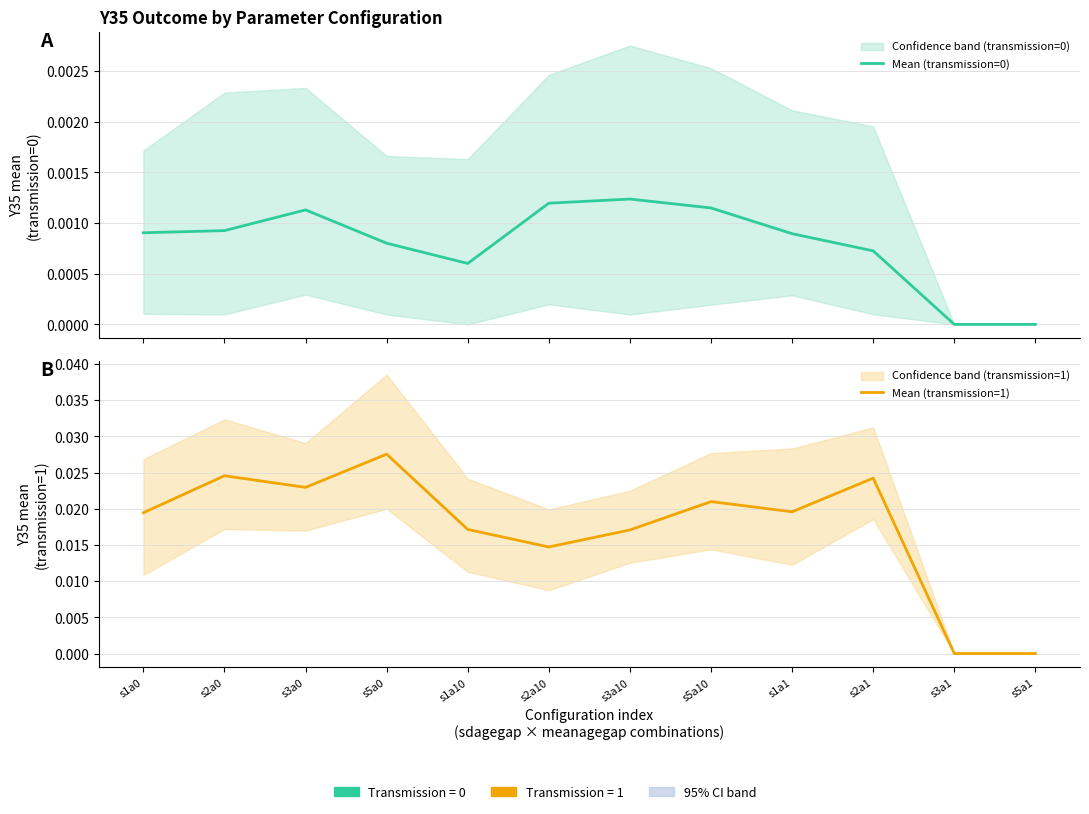

How many lines are shown in the chart?

2